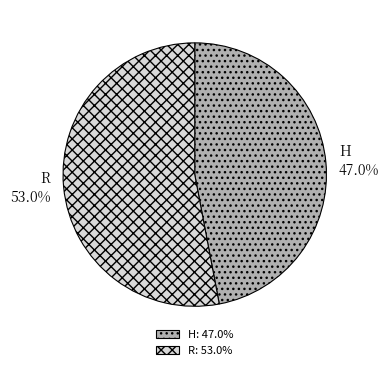

Which category accounts for the majority?

R